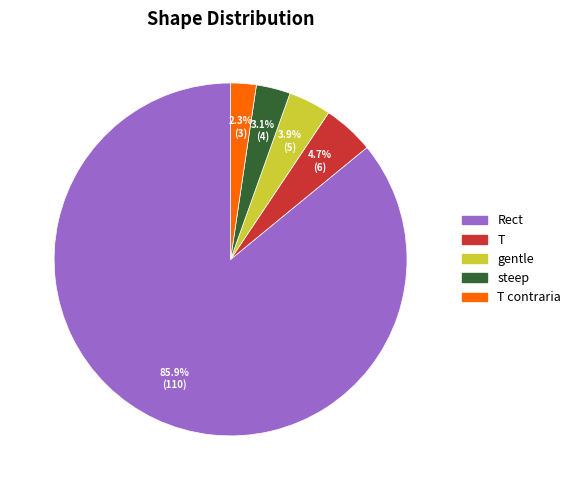

Is there a majority slice in this chart?

Yes